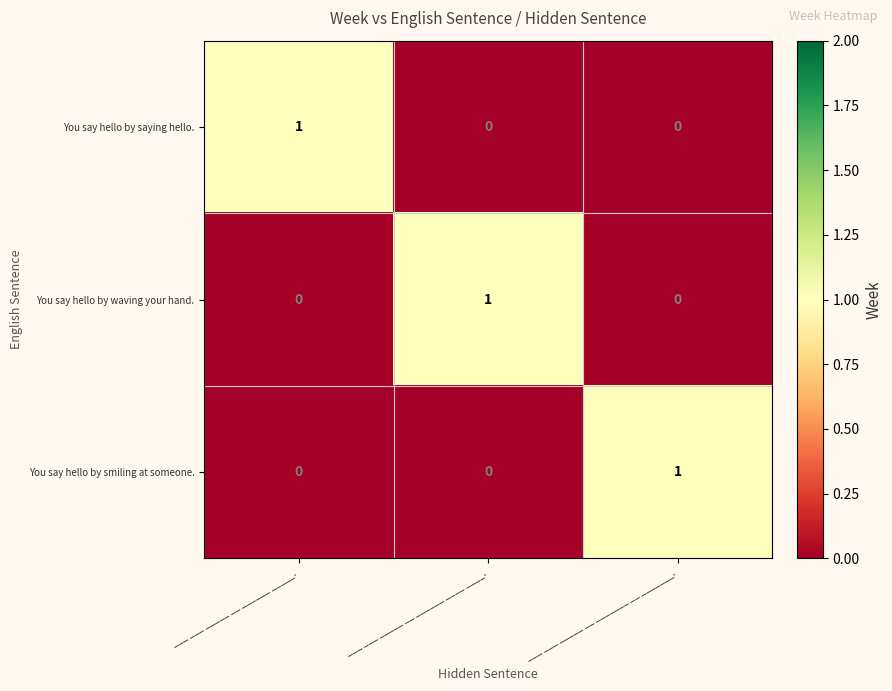

Is the value of You say hello by waving your hand. at ___ ___ _____ __ ______ ____ ____. greater than the value of You say hello by saying hello. at ___ ___ _____ __ ______ ____ ____.?

Yes